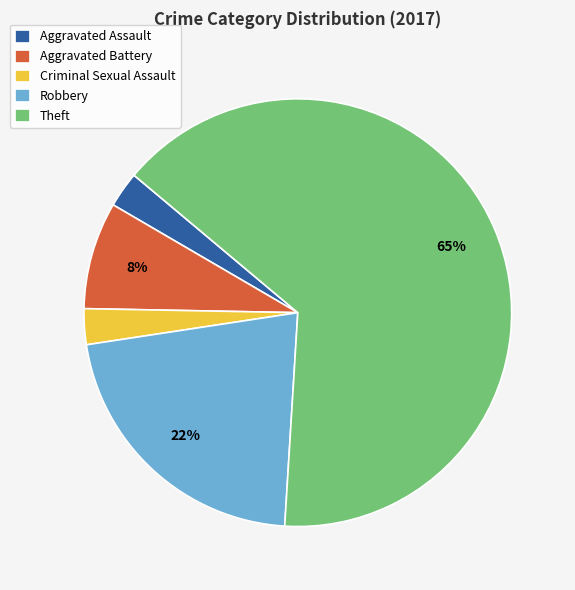

Which has a higher value, Criminal Sexual Assault or Theft?

Theft